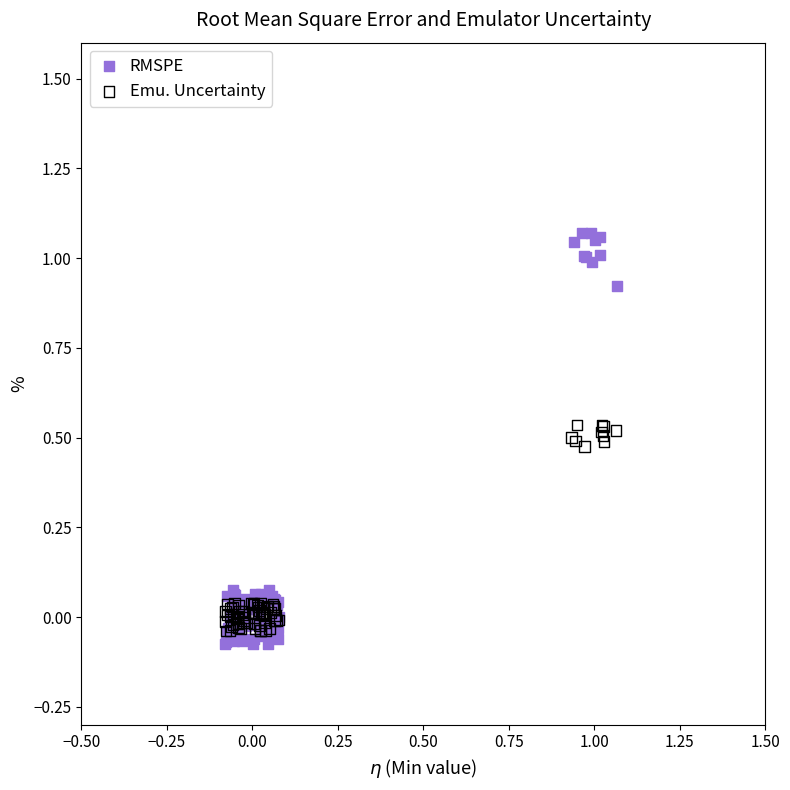

Which series reaches the maximum Y coordinate?

RMSPE